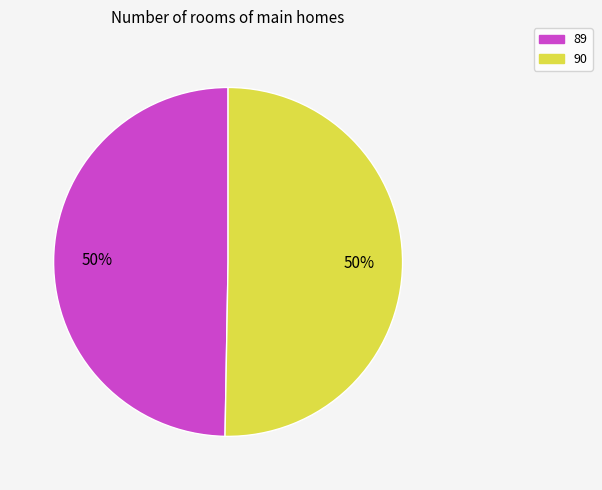

Approximately how many times larger is the value at 90 compared to 89?

1.0